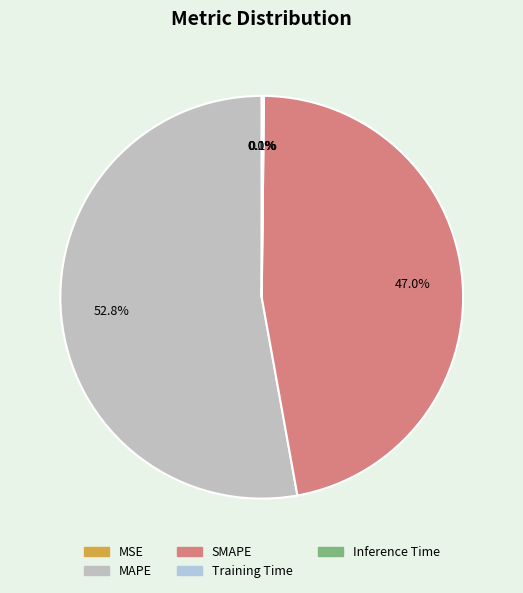

Which has a higher value, Inference Time or MSE?

Inference Time